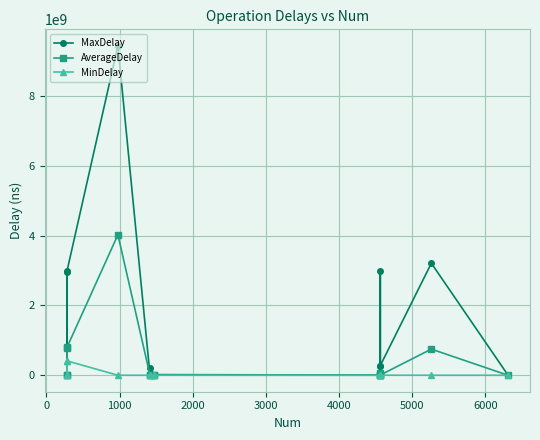

Is this an area chart (filled region under the line)?

No